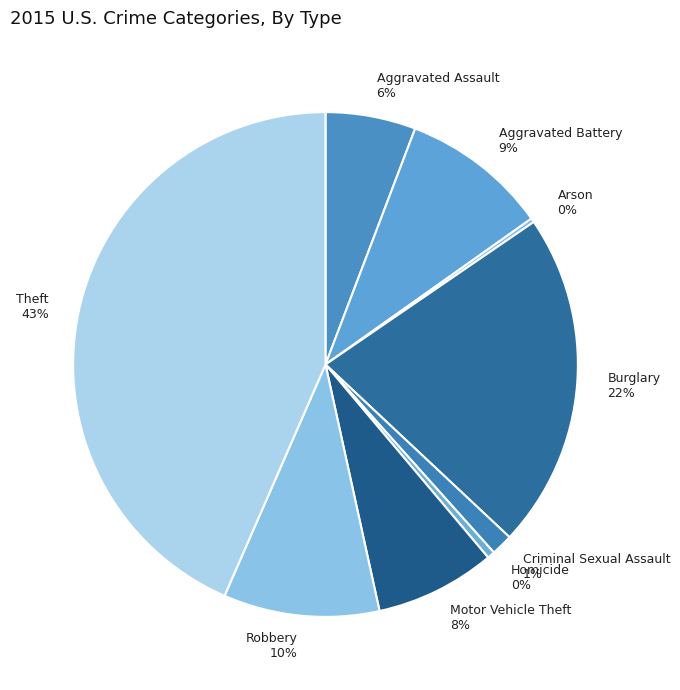

To the nearest percent, what is the average slice percentage?

11%